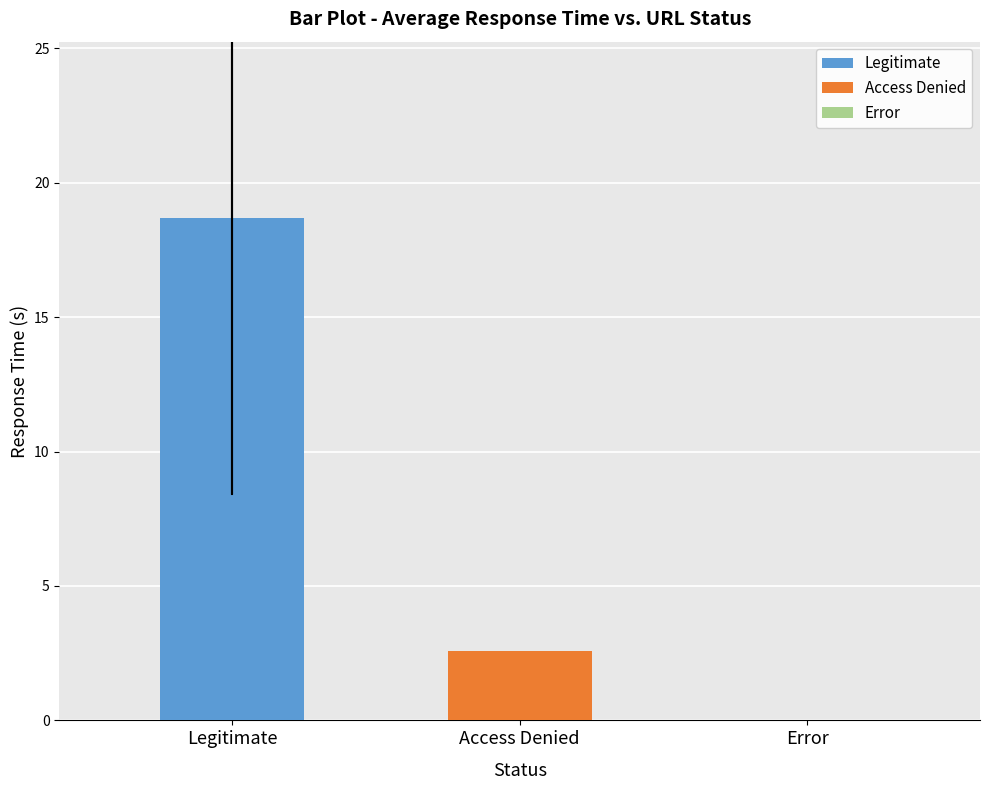

Where is the data nearest to the value 9?

Access Denied